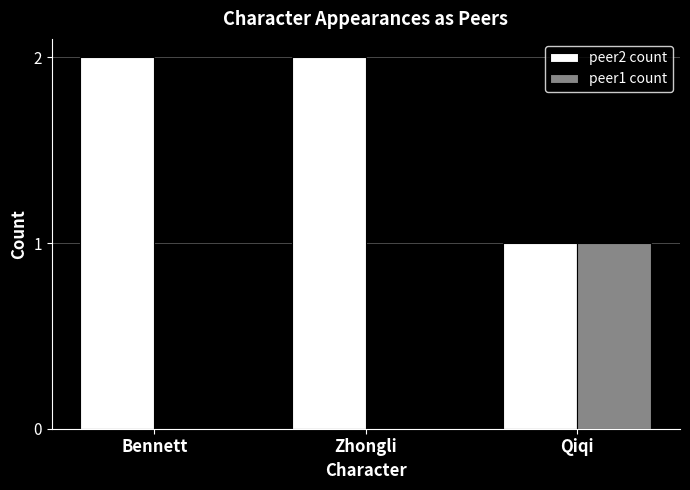

Which series has the largest total across all categories?

peer2 count